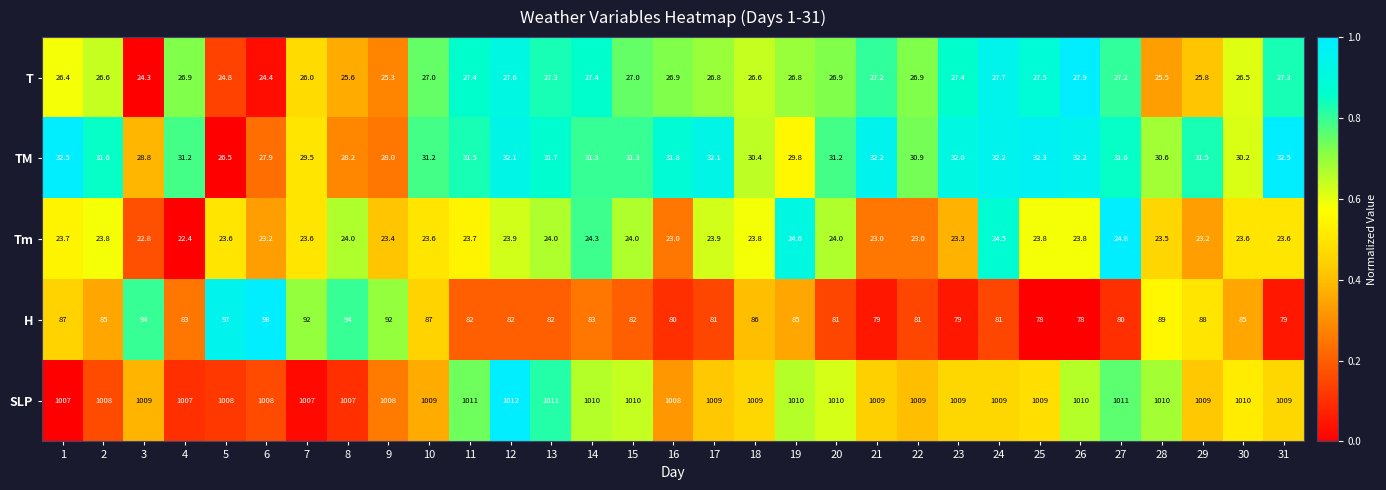

Read the TM value at 30.

30.2